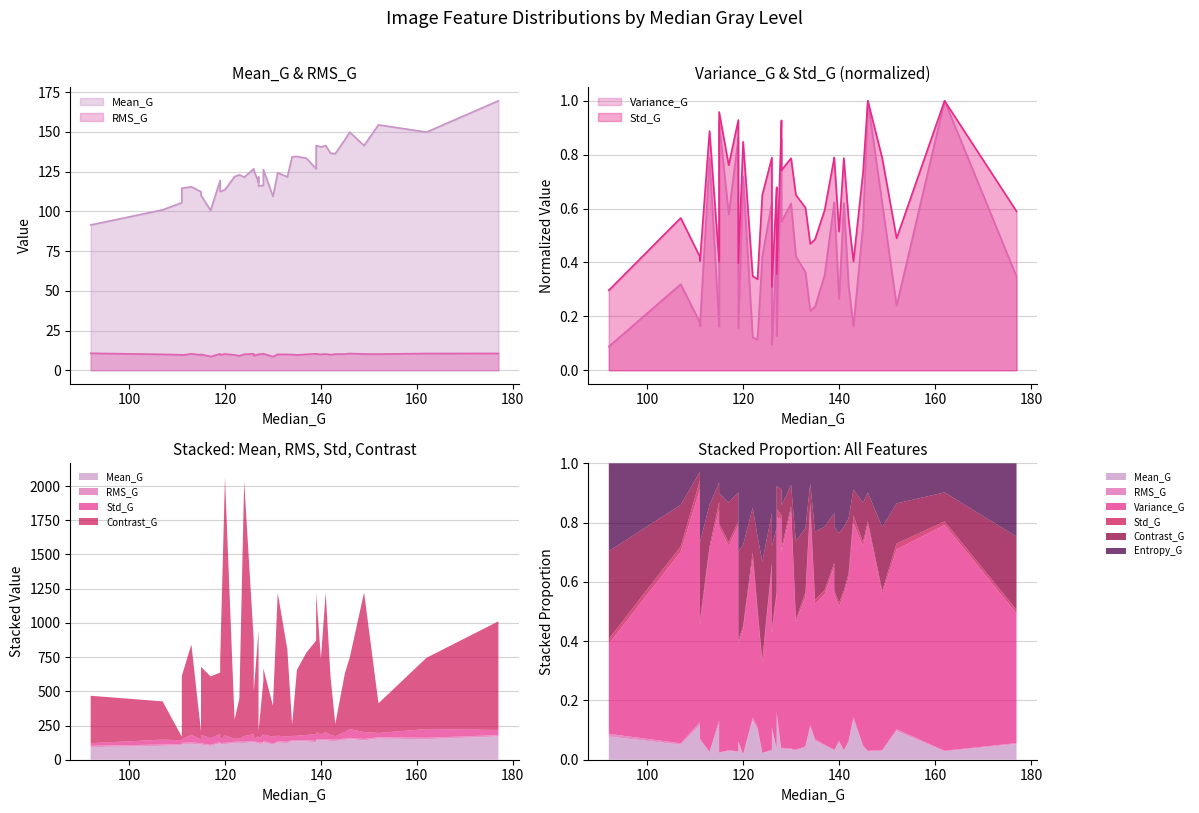

Reading left to right, list all the values displayed in this chart.

Mean_G: 91.5	101.0	105.5	114.6	115.5	112.4	110.2	100.6	119.5	112.5	113.7	121.9	123.1	121.5	126.8	126.0	118.2	121.7	116.0	116.4	126.3	109.5	124.4	121.7	134.4	134.6	133.5	126.8	141.5	140.6	141.5	136.6	136.4	145.1	149.9	141.5	154.5	149.9	169.6
RMS_G: 10.7	10.0	9.7	9.5	10.4	9.6	10.0	8.6	10.3	9.7	10.2	9.6	9.1	10.0	10.4	9.2	10.0	10.0	9.9	10.4	10.4	8.6	10.0	10.0	9.9	9.6	10.0	10.4	10.2	10.0	10.2	9.8	10.2	10.2	10.5	10.2	10.2	10.5	10.6
Variance_G: 0.1	0.3	0.2	0.2	0.8	0.2	0.9	0.6	0.9	0.2	0.7	0.1	0.1	0.4	0.6	0.1	0.5	0.4	0.1	0.9	0.6	0.6	0.4	0.4	0.2	0.2	0.4	0.6	0.6	0.3	0.6	0.3	0.2	0.5	1.0	0.6	0.2	1.0	0.3
Std_G: 0.3	0.6	0.4	0.4	0.9	0.4	1.0	0.8	0.9	0.4	0.8	0.3	0.3	0.7	0.8	0.3	0.7	0.6	0.4	0.9	0.7	0.8	0.7	0.6	0.5	0.5	0.6	0.8	0.8	0.5	0.8	0.6	0.4	0.7	1.0	0.8	0.5	1.0	0.6